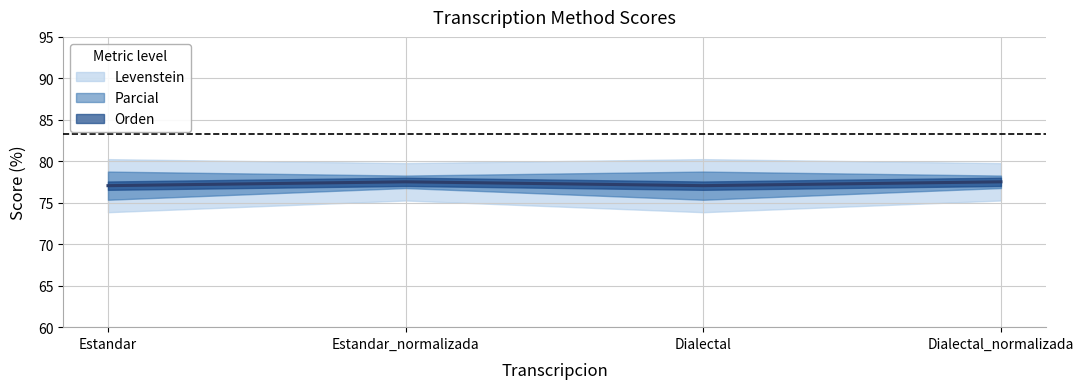

What is the label of the 1st point from the left?

Estandar